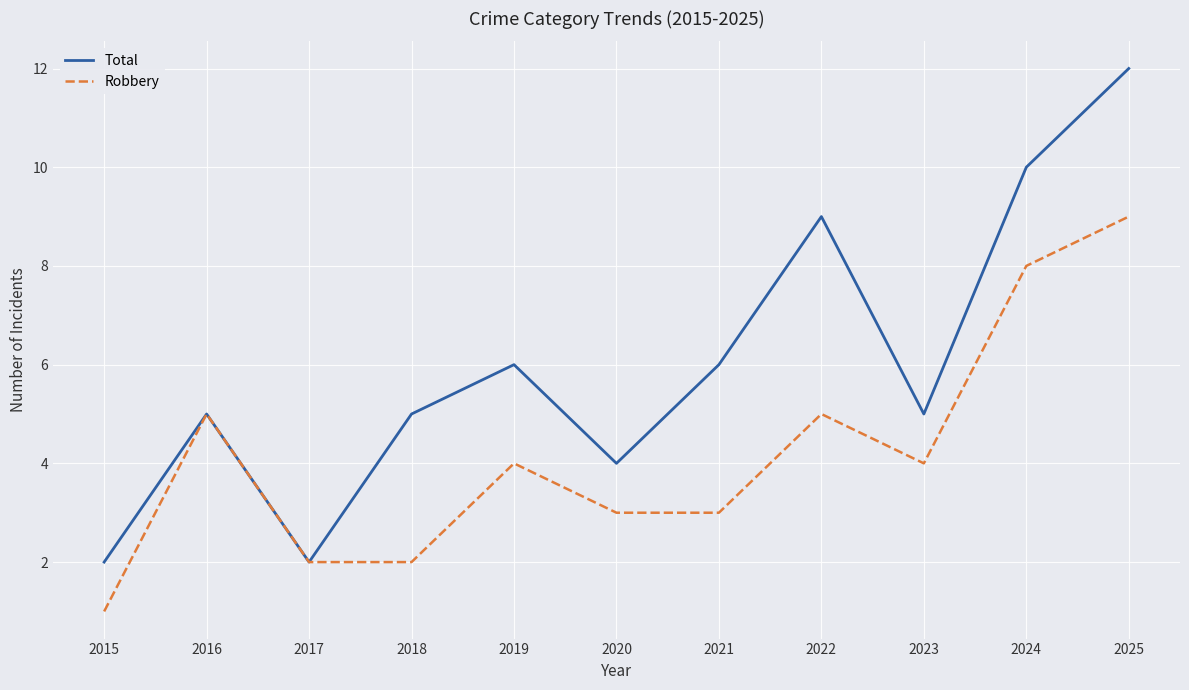

Which series has the largest range (max minus min)?

Total